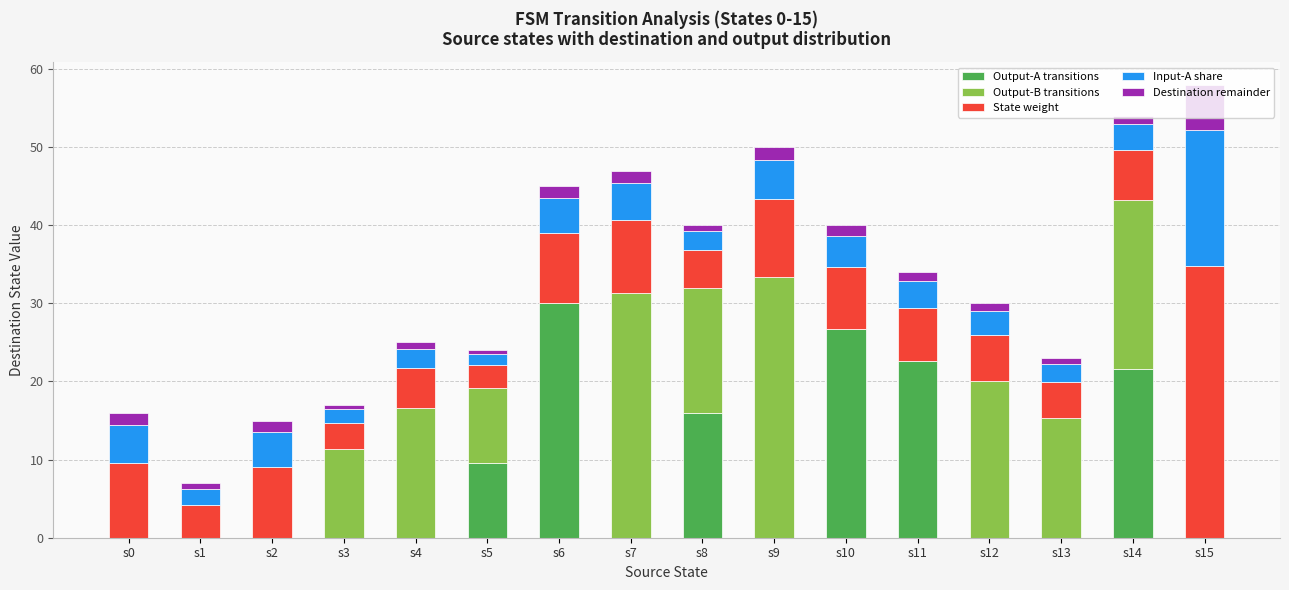

Does the chart contain stacked bars?

Yes